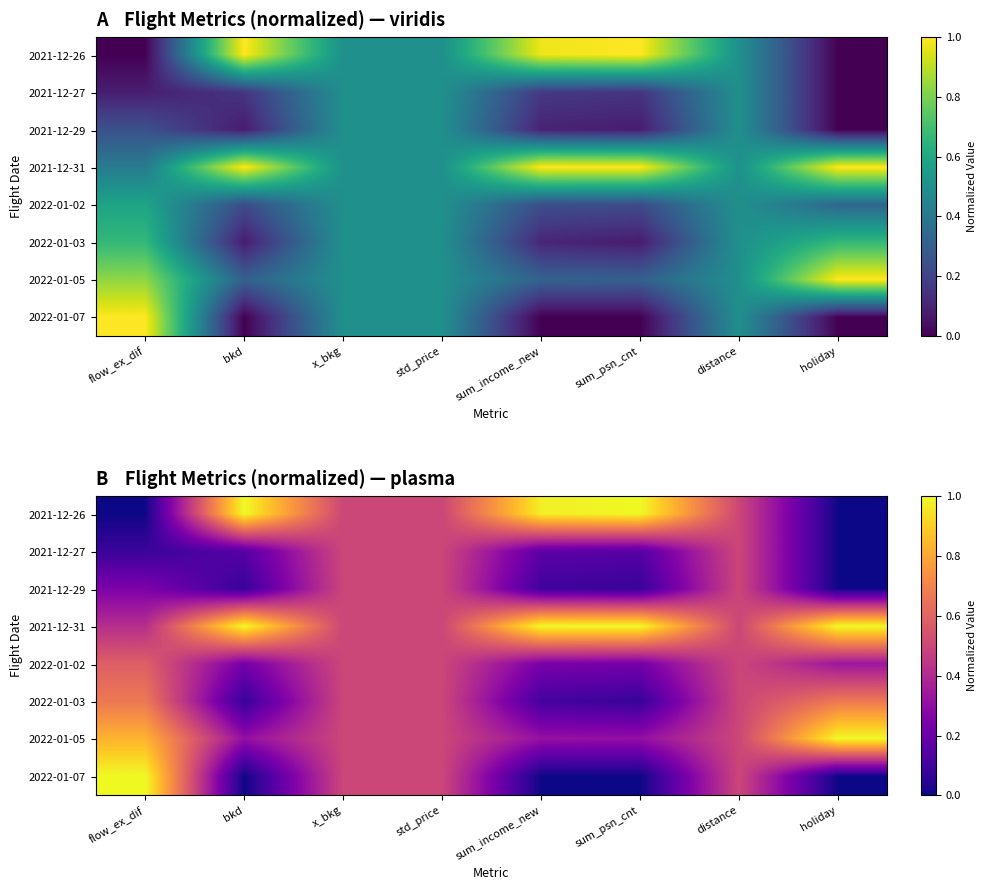

At which label does 2021-12-27 reach its minimum?

holiday